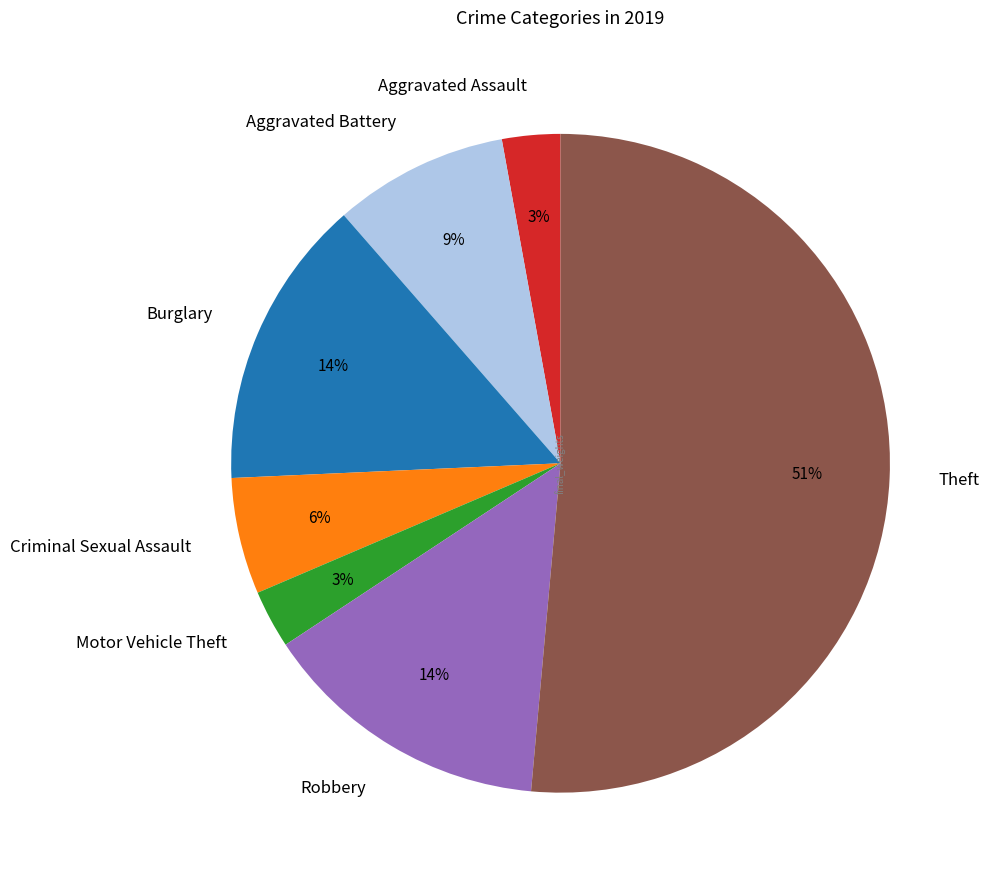

Count the number of slices in the pie.

7